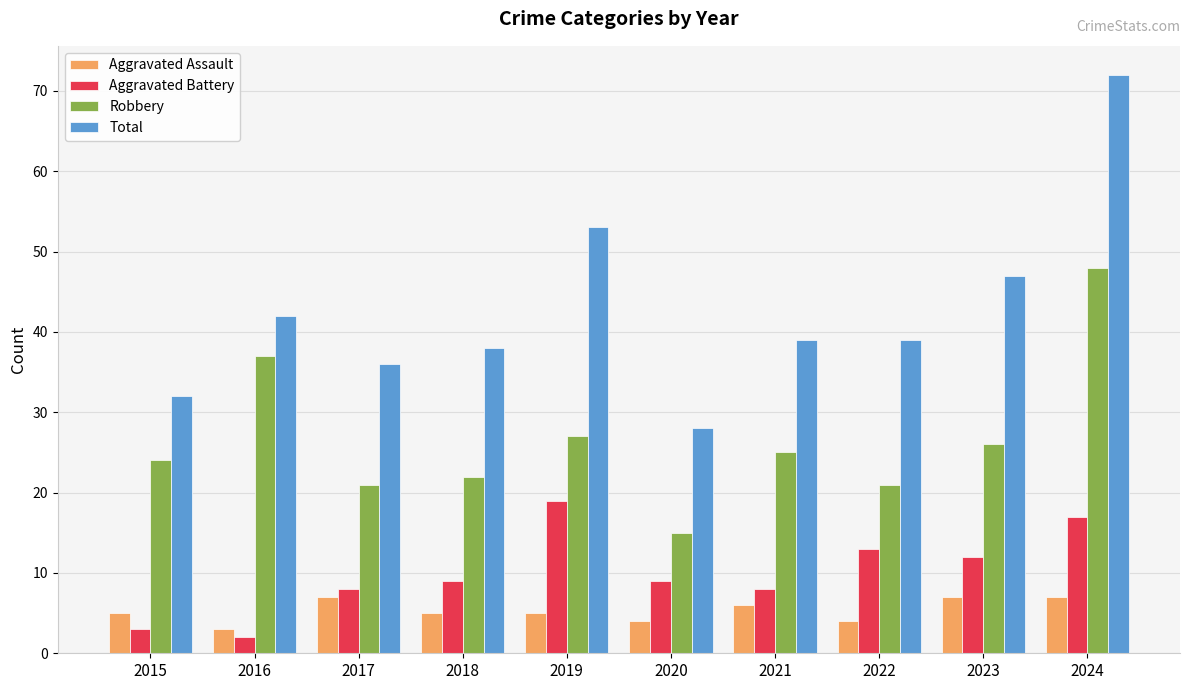

True or false: Aggravated Battery has a value of 8 at 2021.

True